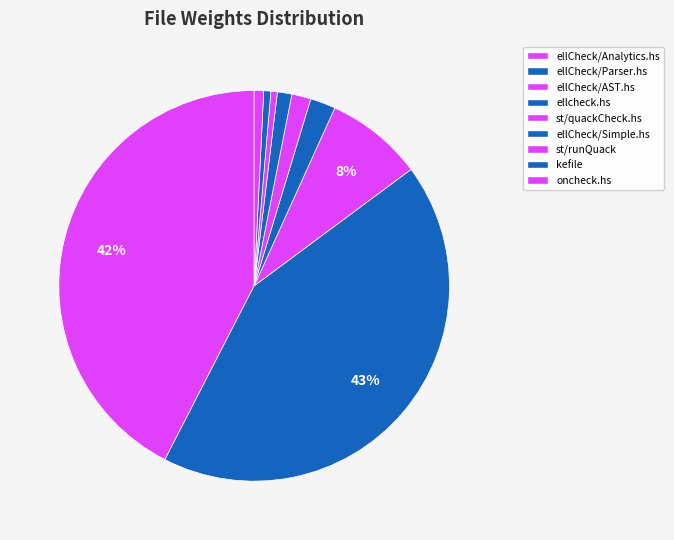

How many slices are in this pie chart?

9